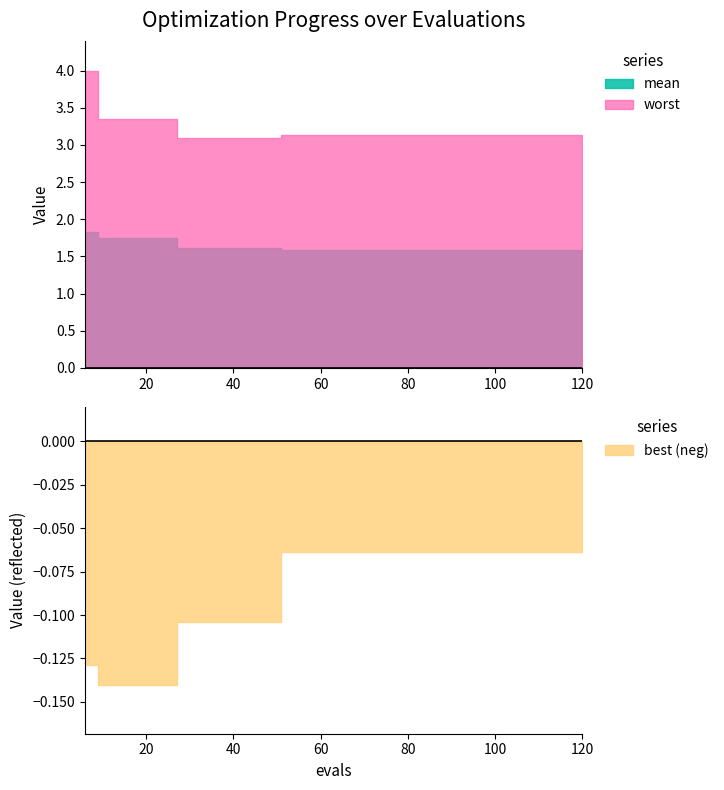

Does the chart have visible grid lines?

No